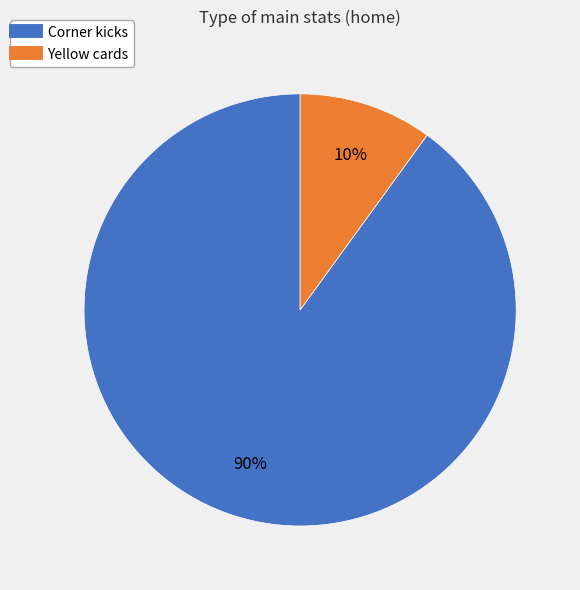

To the nearest percent, what is the difference between the largest and smallest slice percentages?

80%